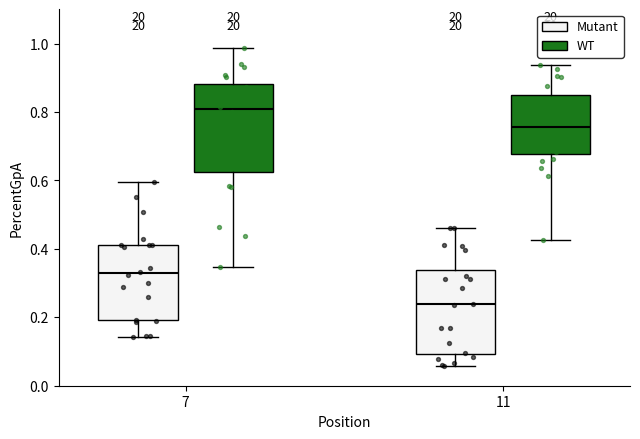

Reading left to right, read every box against the y-axis: the position of its median line, the range the box covers, and the ends of its whiskers. The values are not printed on the chart, so give them approximately, as read against the axis.

7 (Mutant): median 0.32, box 0.20 to 0.42, whiskers 0.14 to 0.60
7 (WT): median 0.80, box 0.62 to 0.88, whiskers 0.34 to 0.98
11 (Mutant): median 0.24, box 0.10 to 0.34, whiskers 0.06 to 0.46
11 (WT): median 0.76, box 0.68 to 0.84, whiskers 0.42 to 0.94